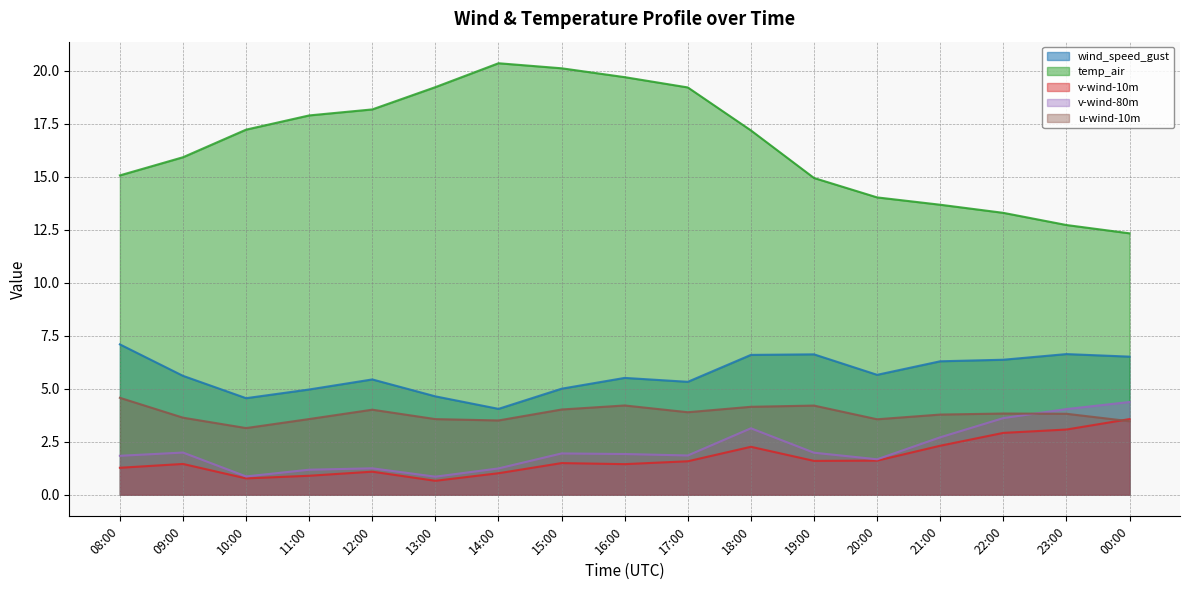

What position from the left is 20:00?

13